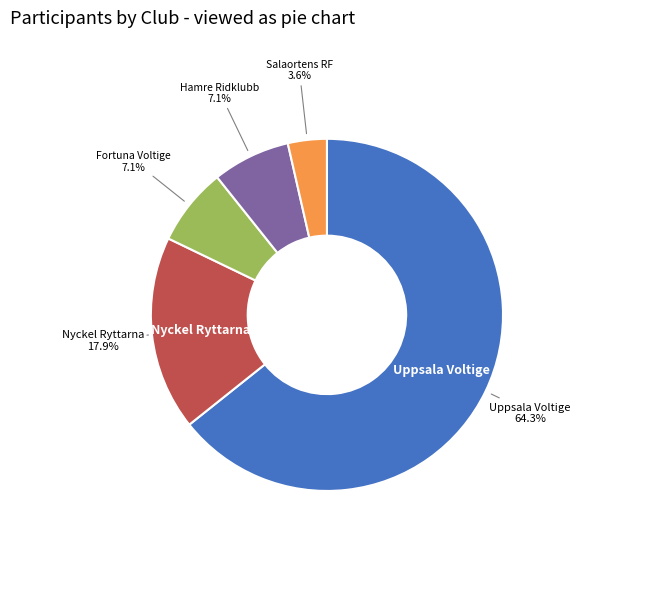

How many slices are in this pie chart?

5